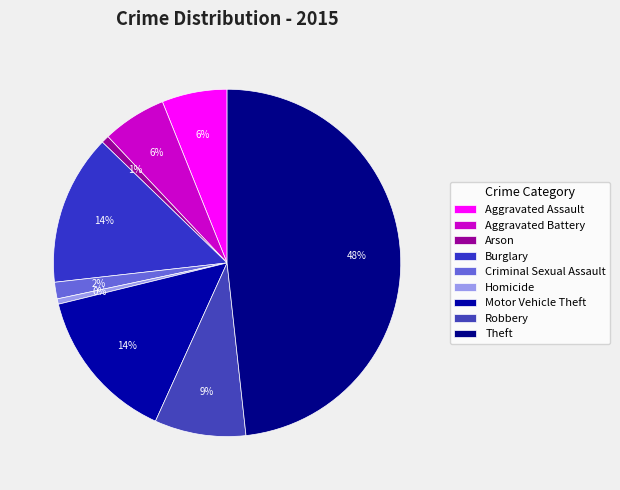

Which slice is the largest?

Theft